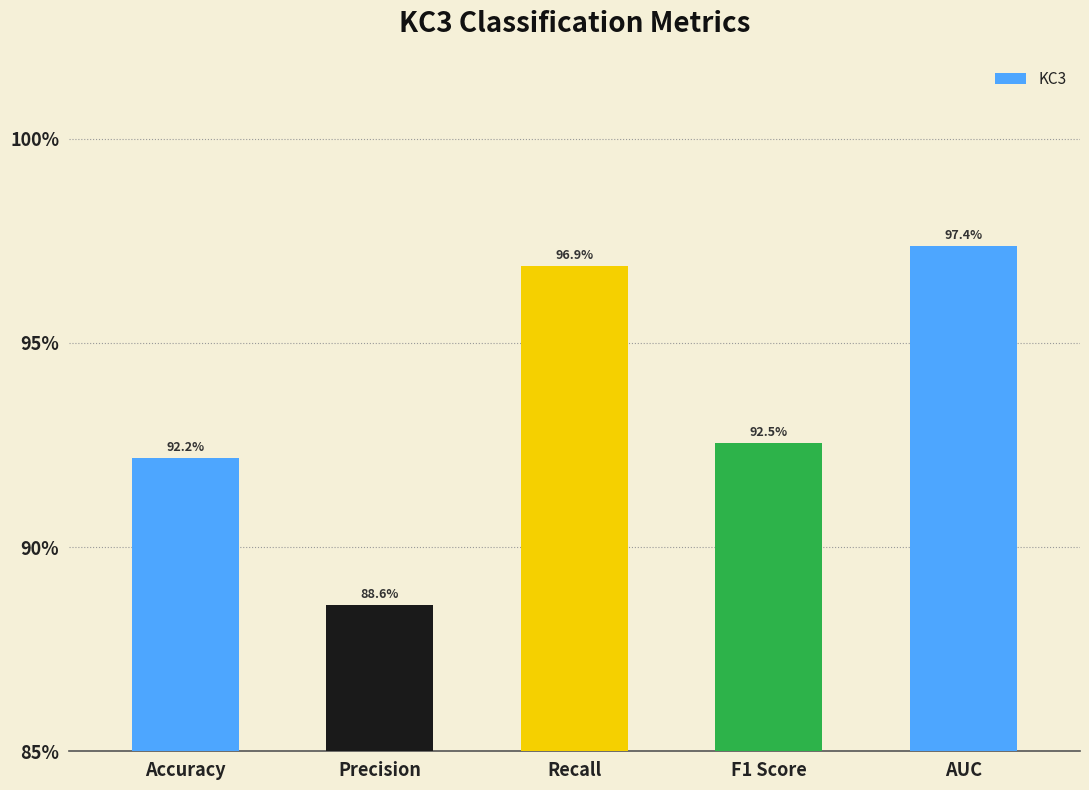

What is the difference between the maximum and minimum values?

0.1